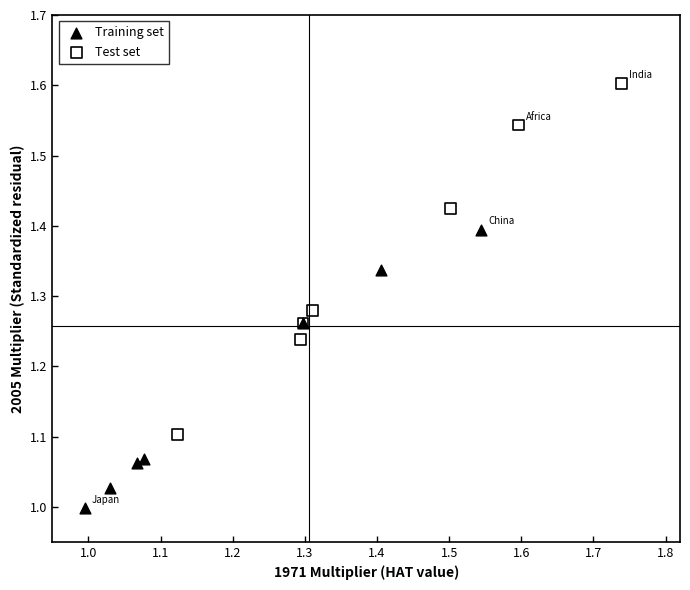

Which series contains the lowest Y value?

Training set